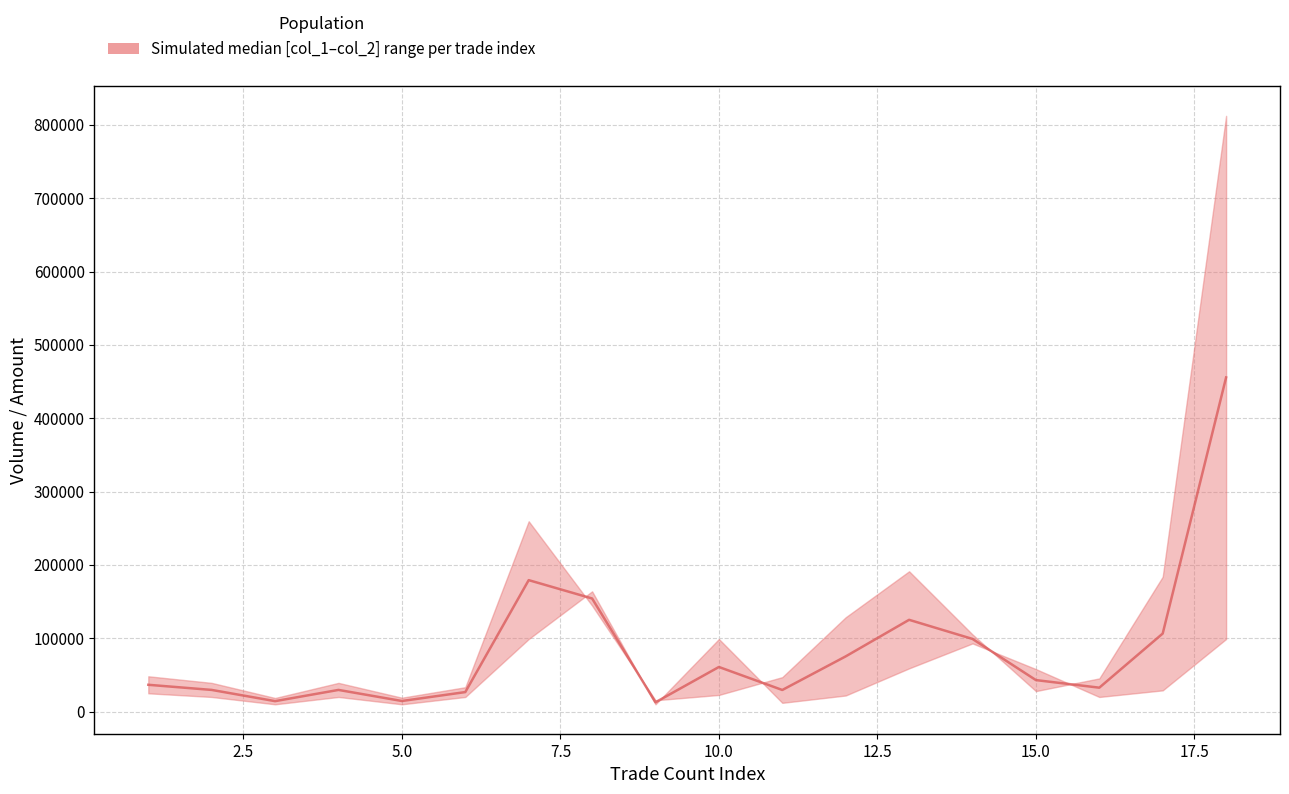

Count the number of data series in this chart.

1